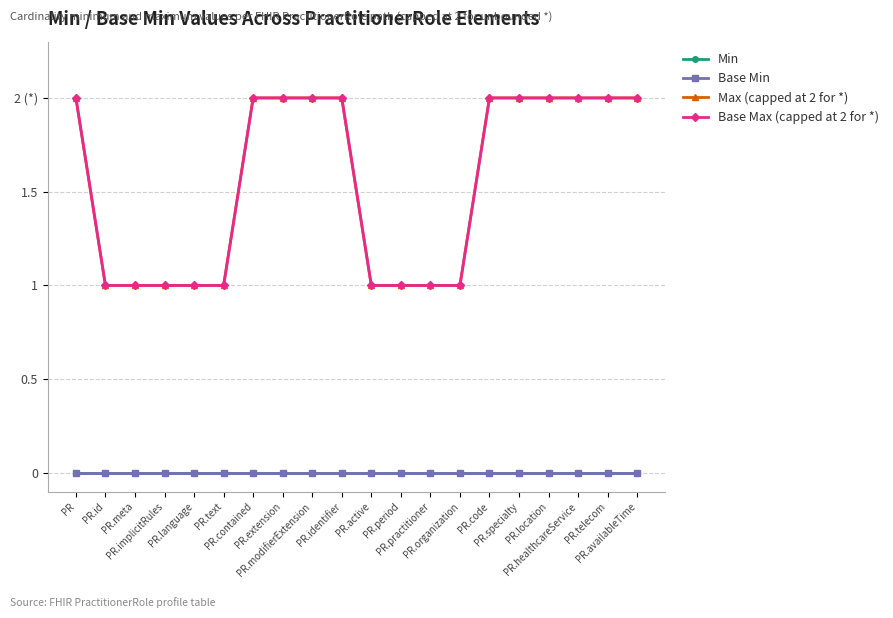

True or false: Base Max (capped at 2 for *) has a value of 3 at PR.healthcareService.

False